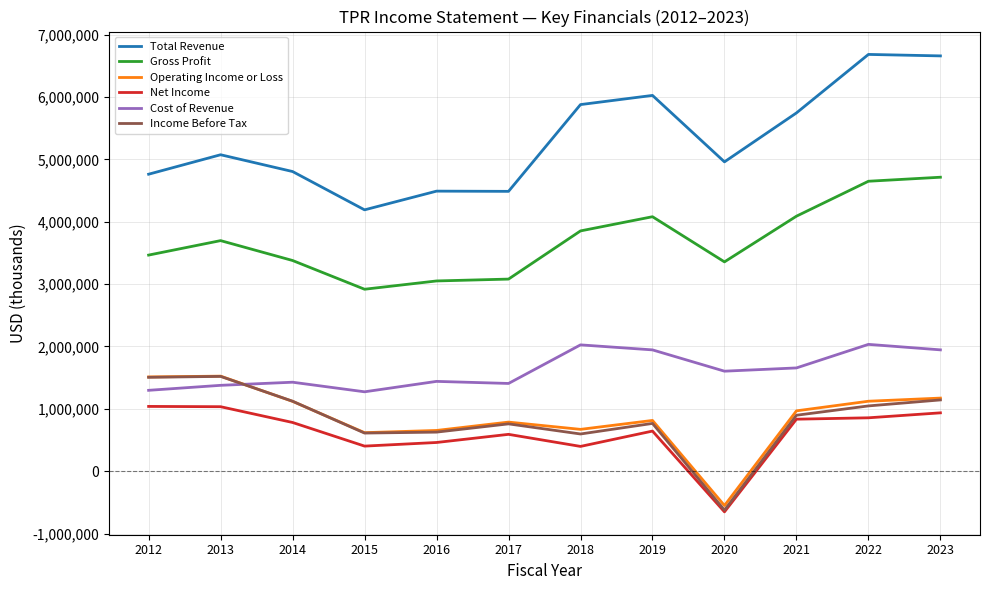

True or false: Income Before Tax has a value of 1143100 at 2023.

True